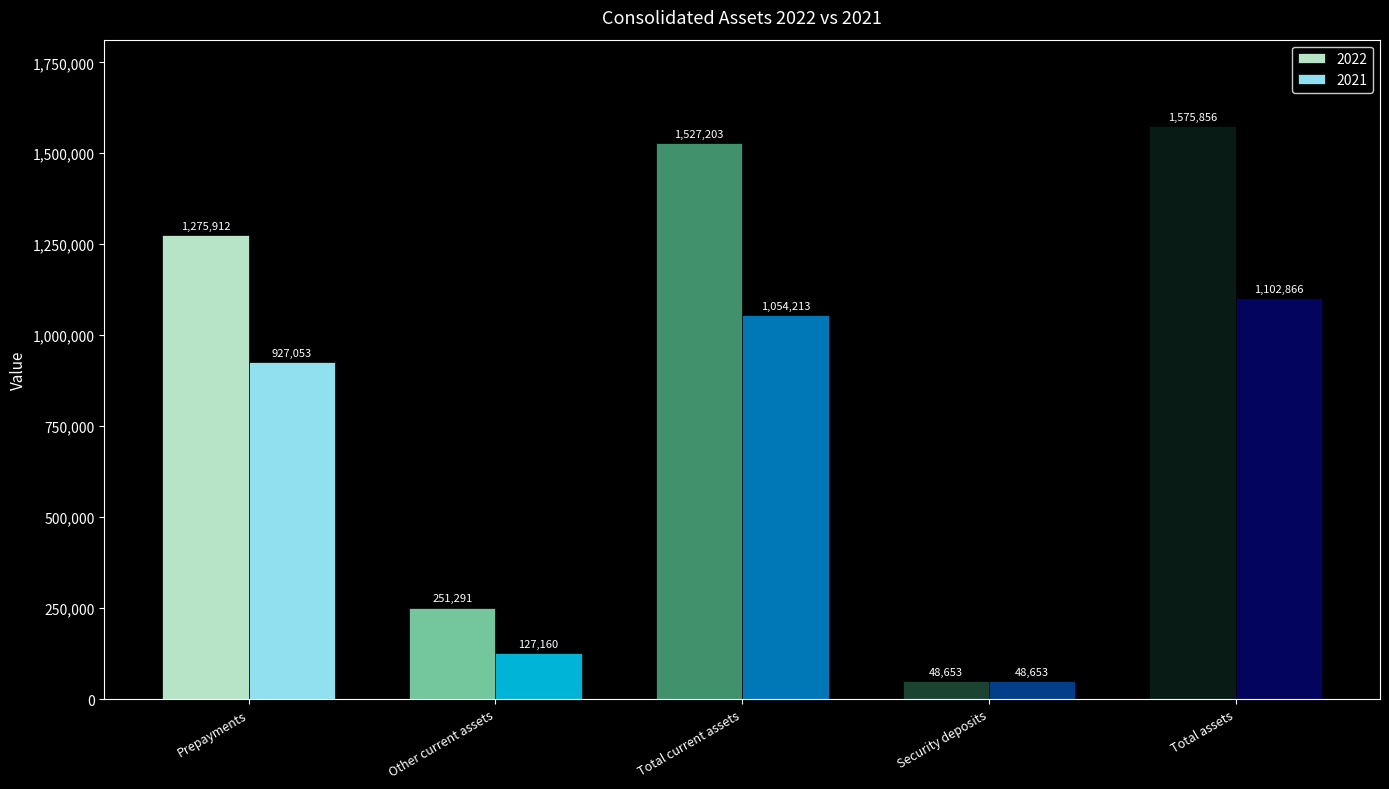

What is the label of the 5th bar from the right?

Prepayments